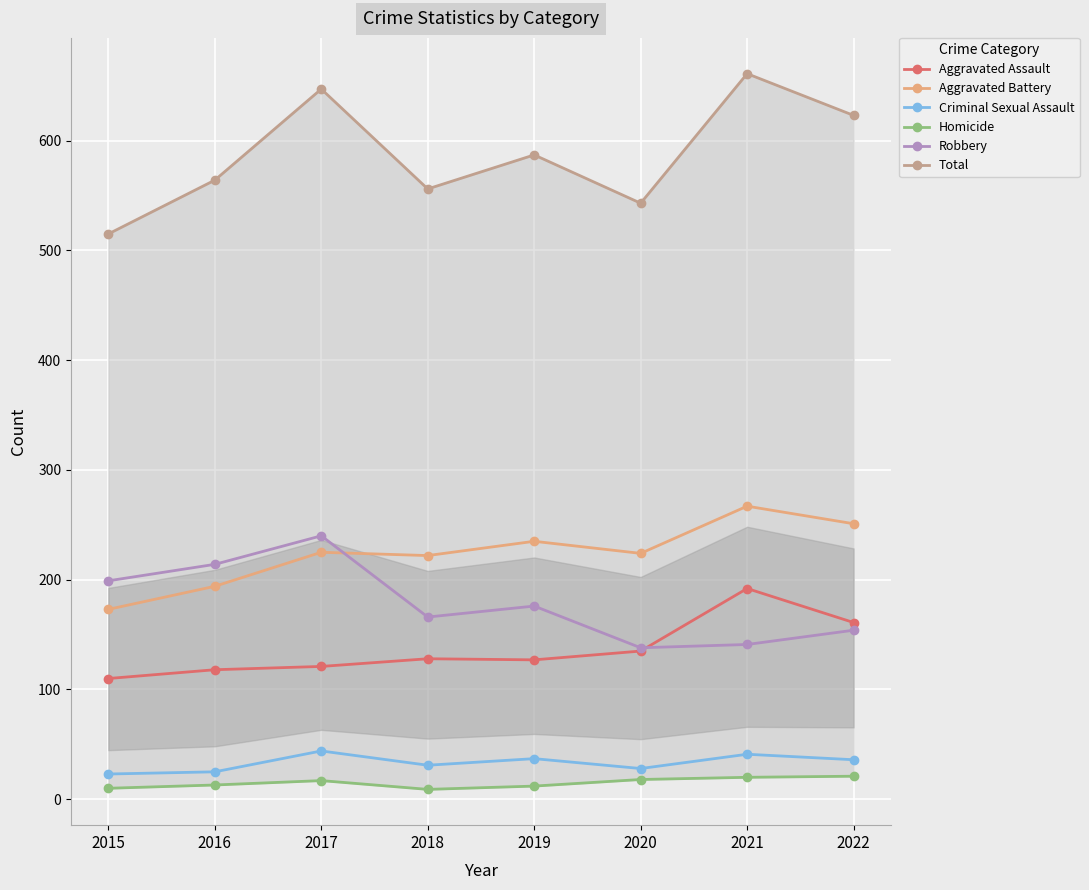

Which category has the lowest value in the Aggravated Battery series?

2015